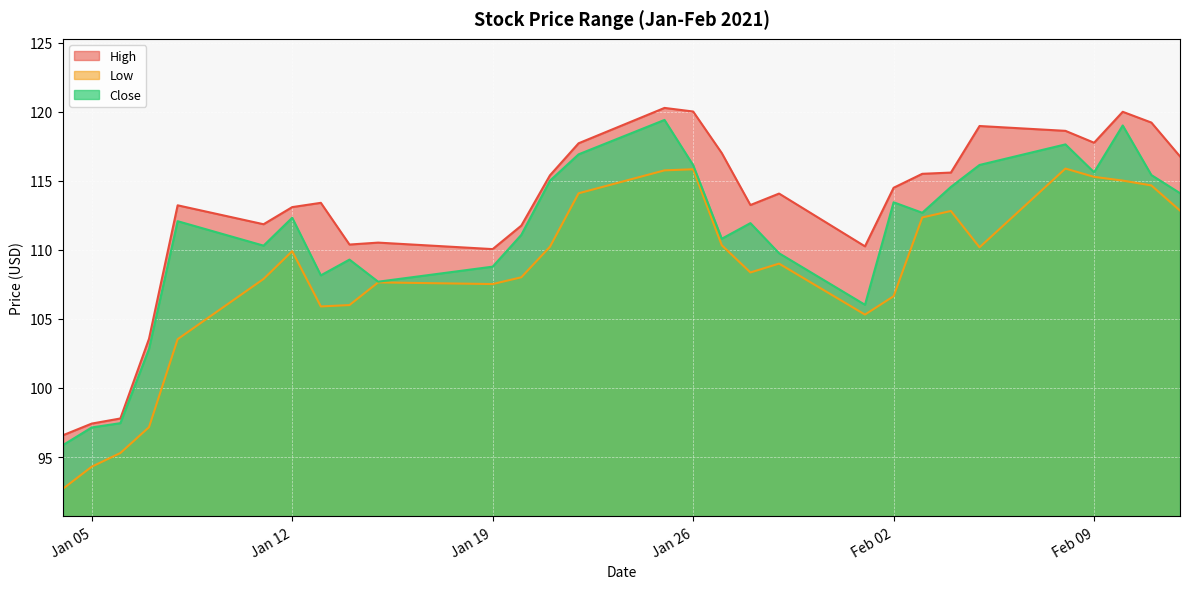

What is the minimum value shown in the chart?

92.7